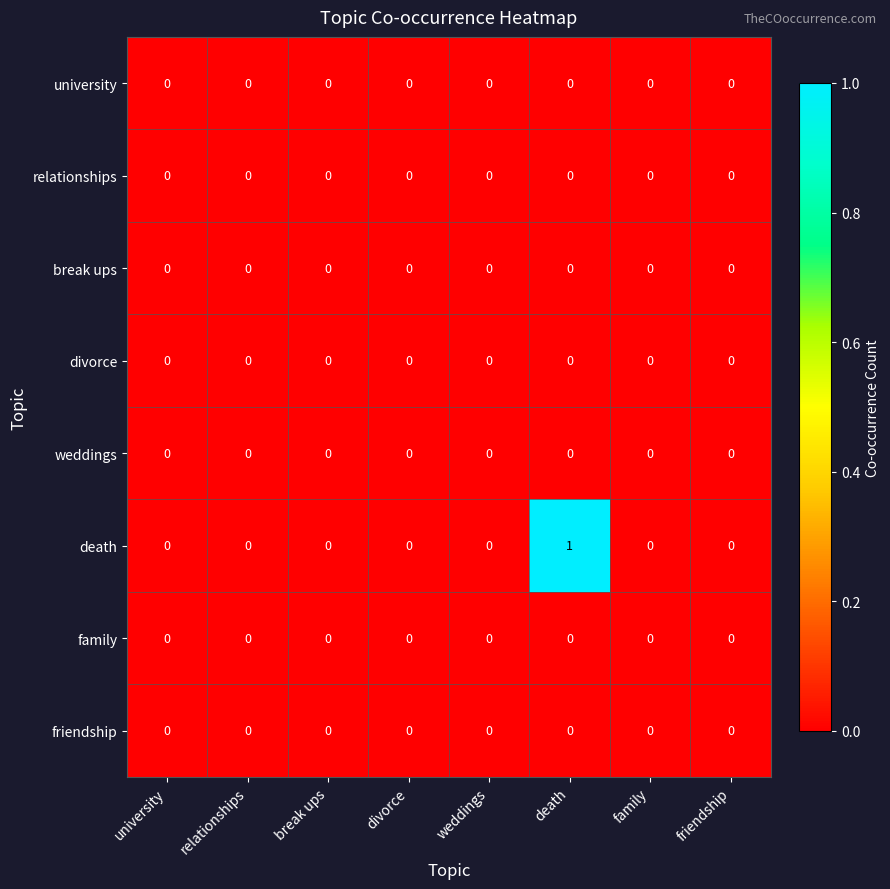

Count the death values in the range 0 to 1.

8